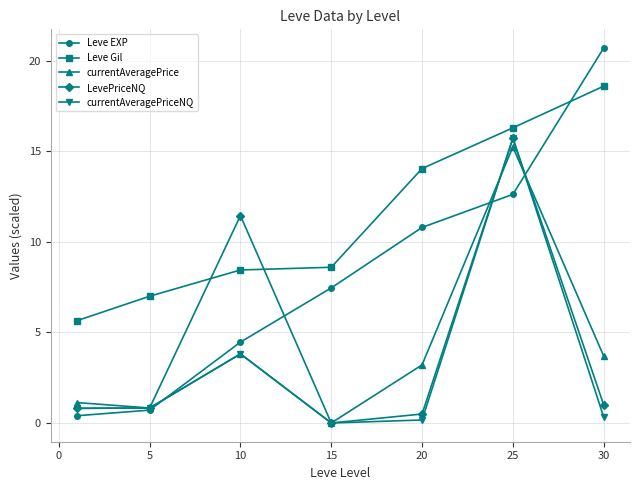

Which series has the largest total across all categories?

Leve Gil